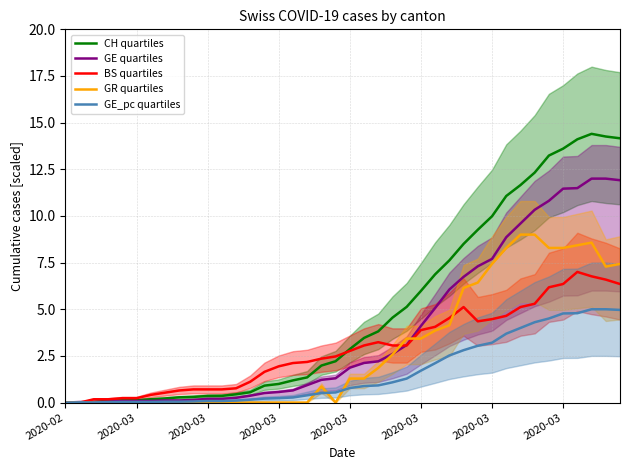

True or false: GE_pc quartiles has a value of 0.0 at 2020-03.

False